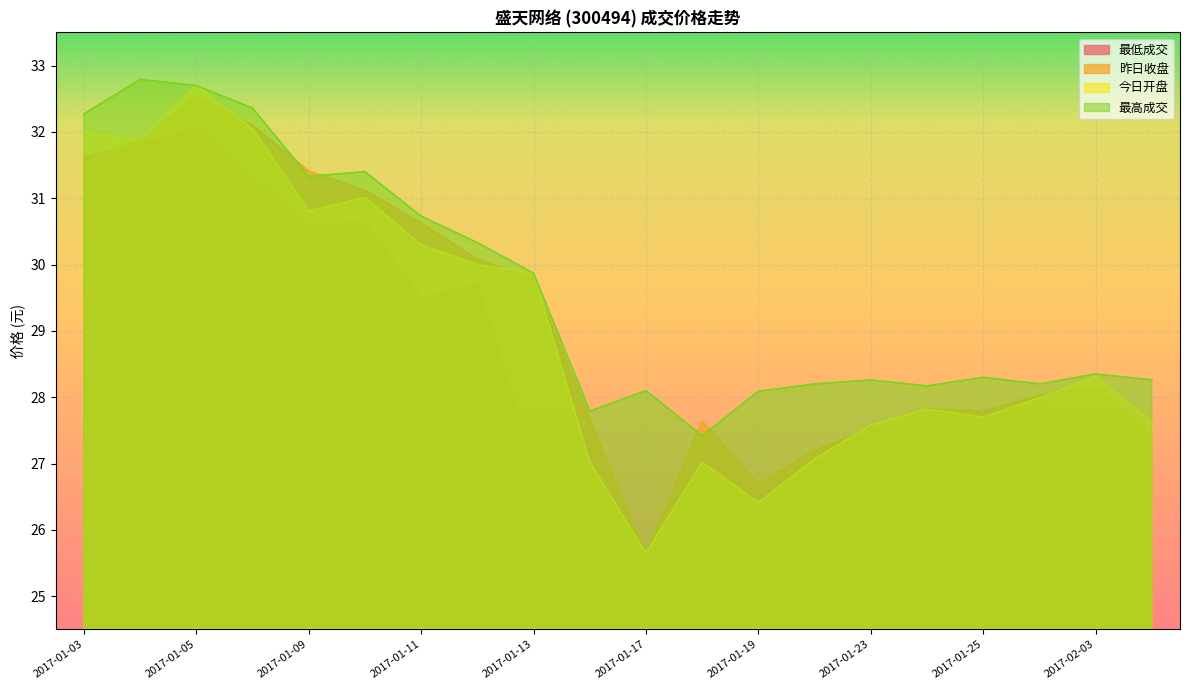

The value of 最高成交 at 2017-01-23 is 28.3. True or false?

True